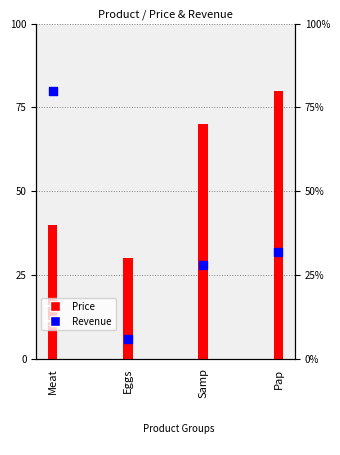

Between Samp and Eggs, which is larger?

Samp